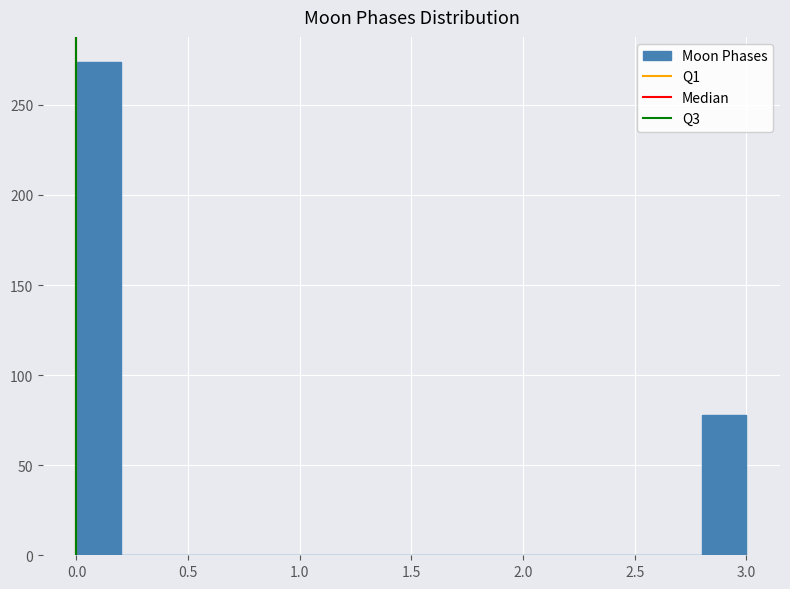

Over which range of the x-axis is the bar tallest?

0.0 to 0.2